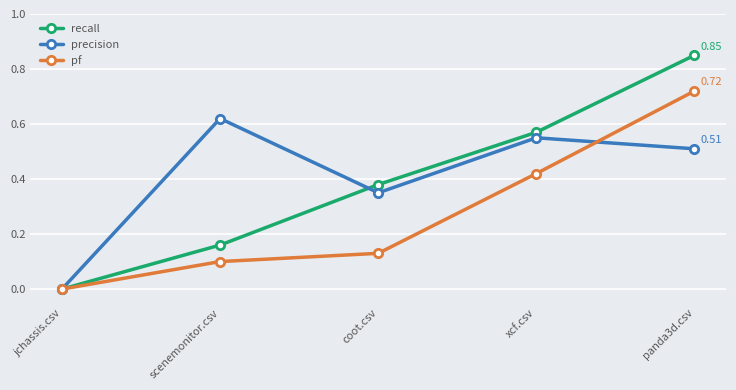

At which category does precision reach its first local peak?

scenemonitor.csv